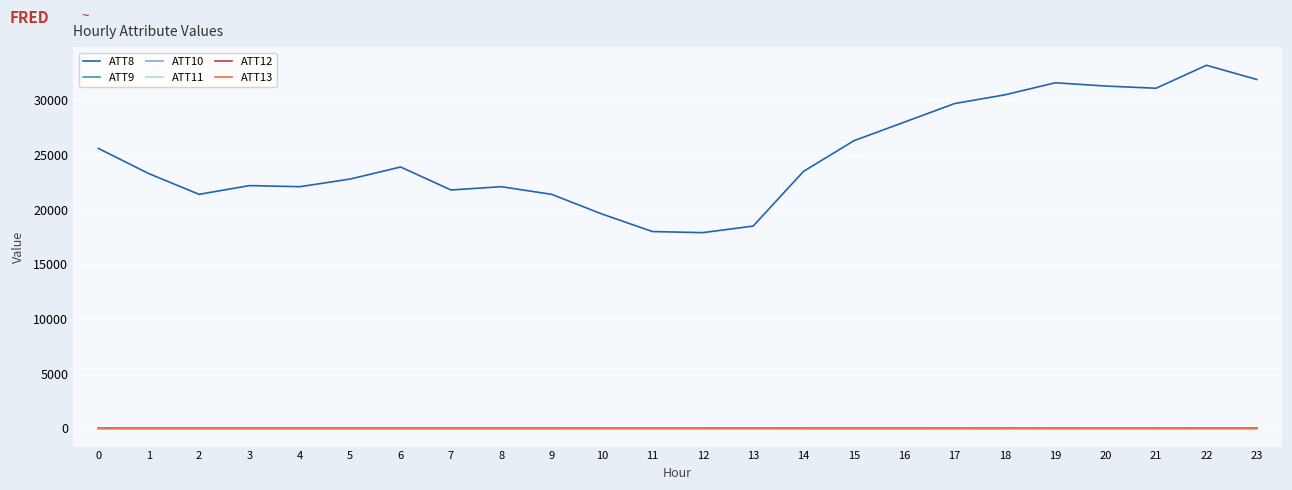

What is the spread (max minus min) of values at 2?

21396.1